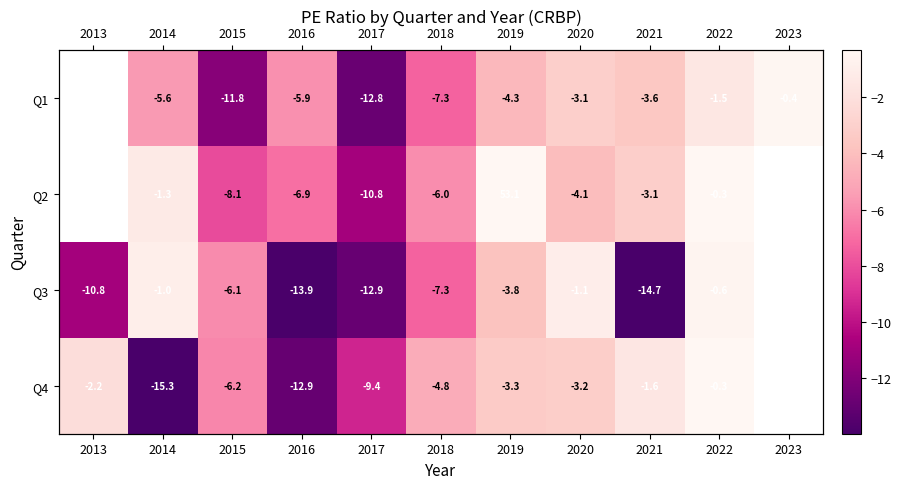

Is it true that Q3 equals -1.1 at 2020?

True